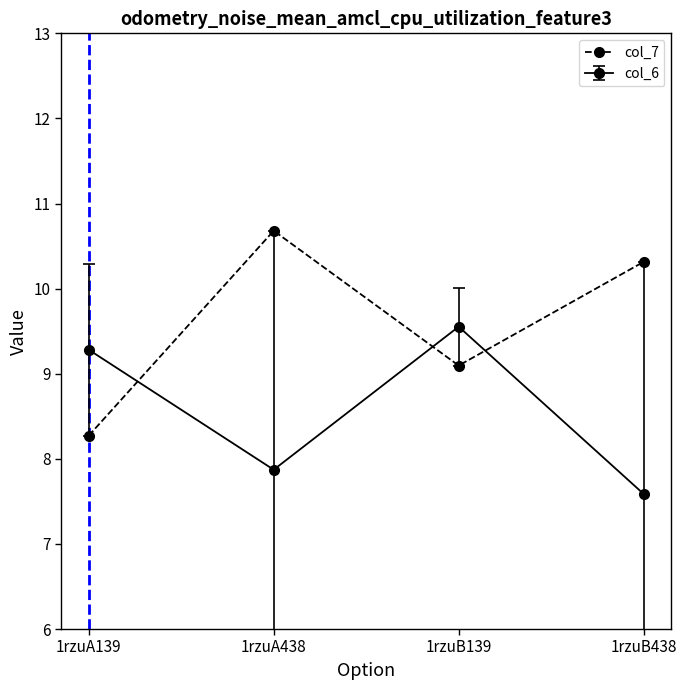

How many lines are shown in the chart?

2